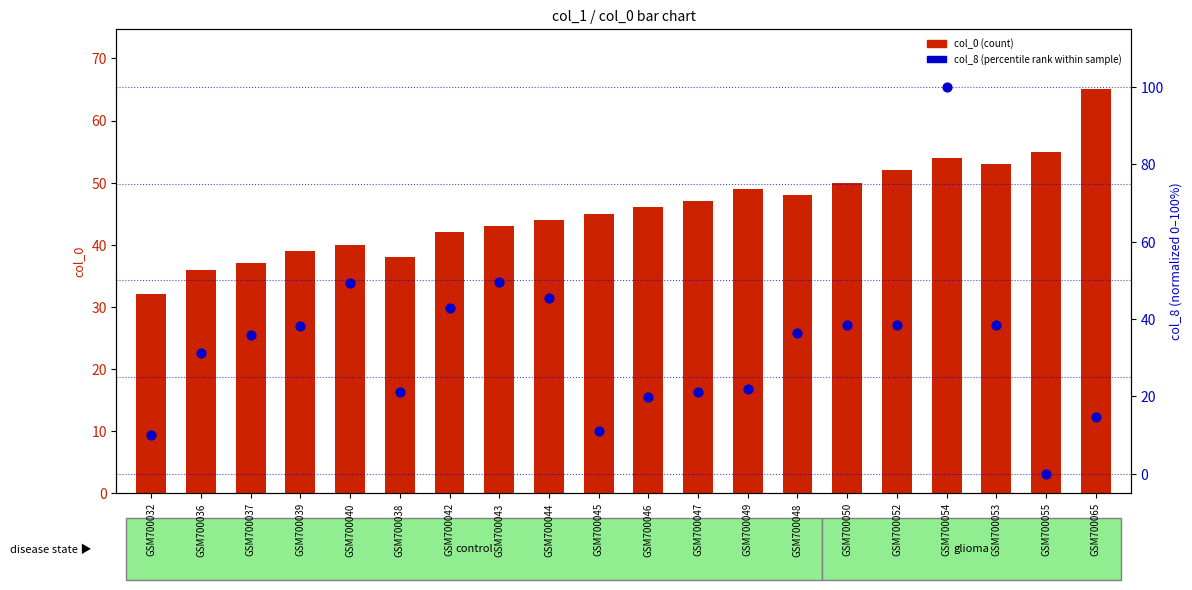

At which category is the sum across all series the highest?

GSM700054